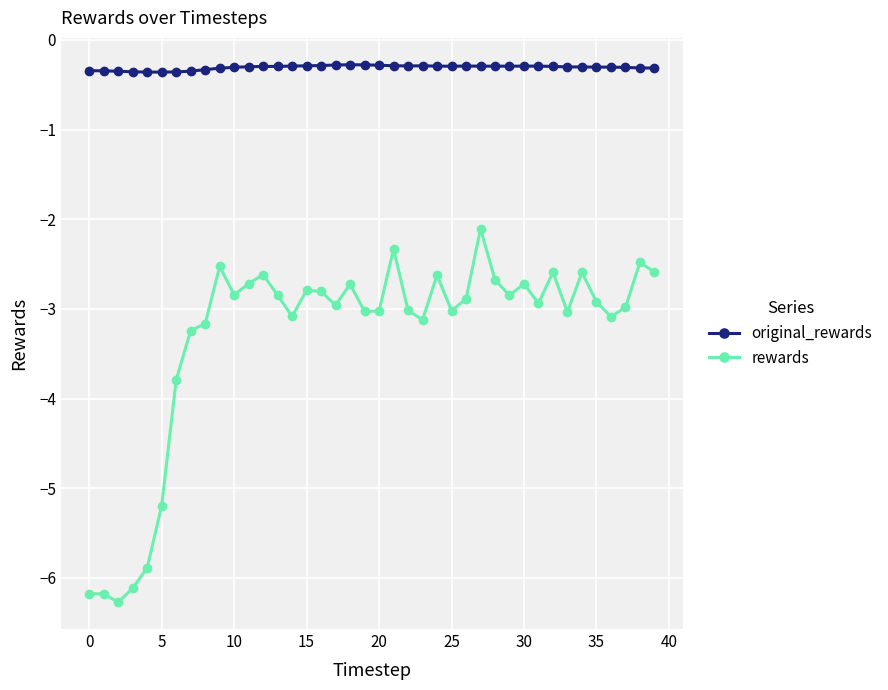

Is this an area chart (filled region under the line)?

No